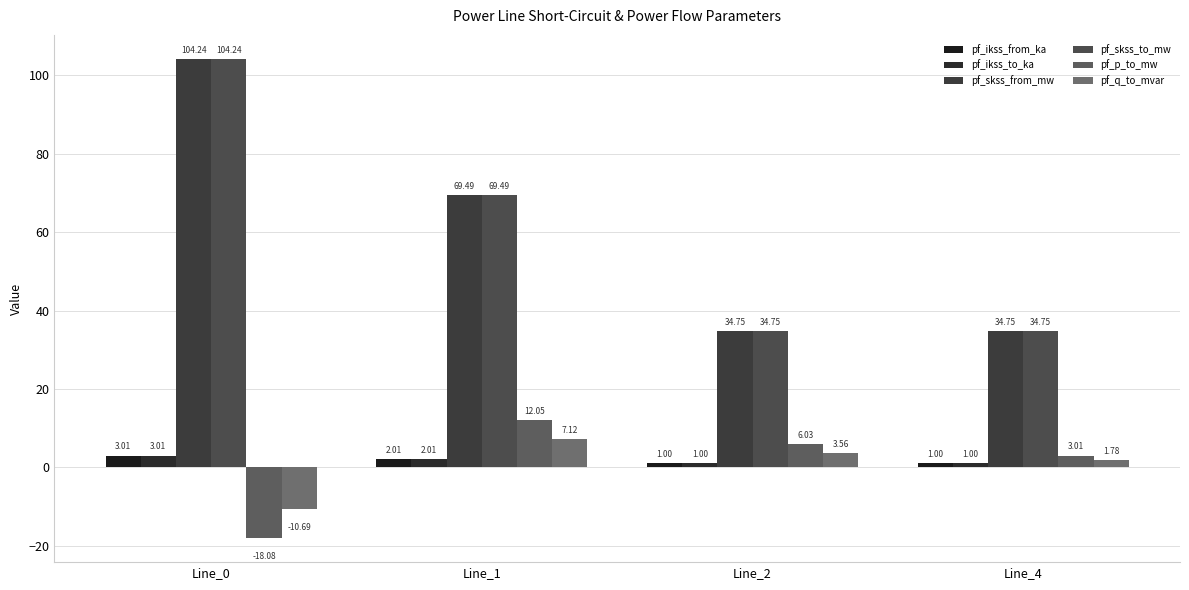

What is the average value of the pf_ikss_from_ka series?

1.8